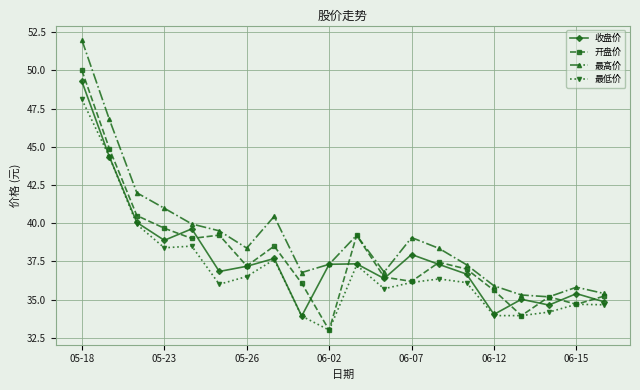

In 最高价, how many points are lower than both neighbors (excluding endpoints)?

4